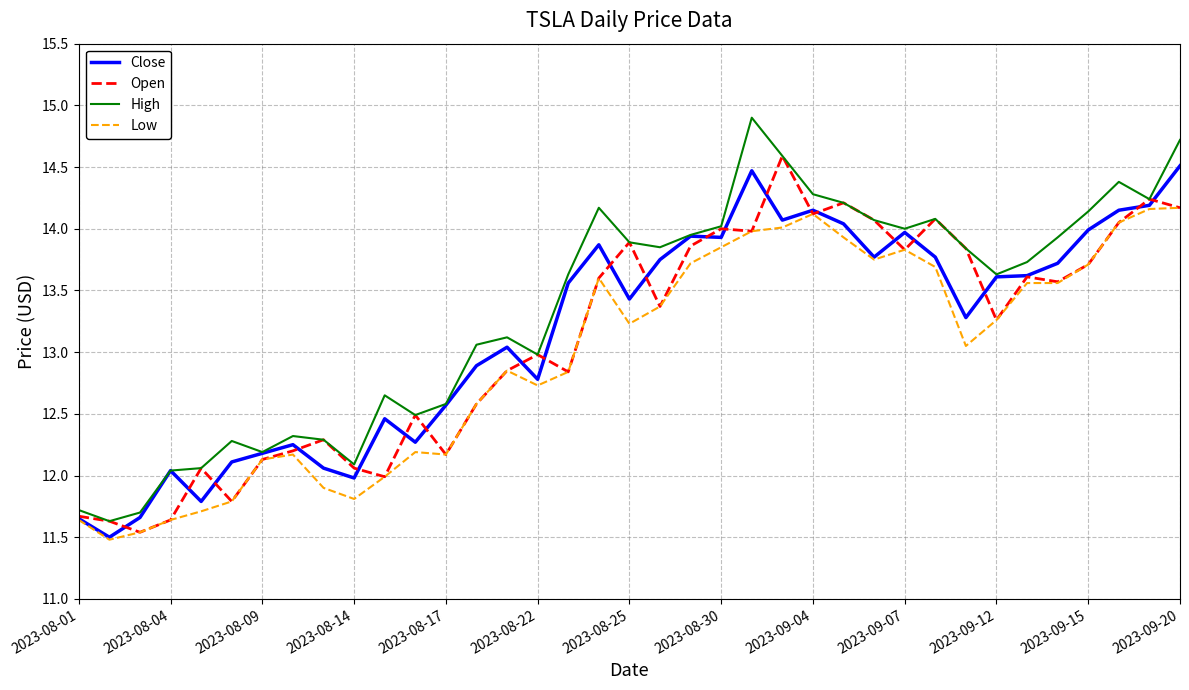

What is the maximum value for Close?

14.5